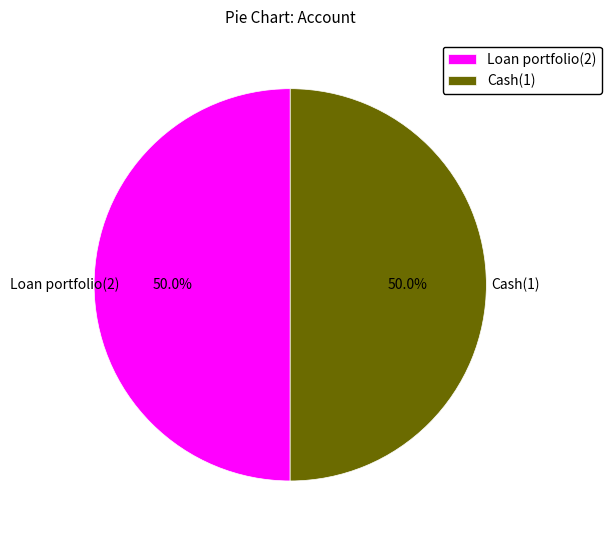

Approximately how many times larger is the value at Loan portfolio(2) compared to Cash(1)?

1.0